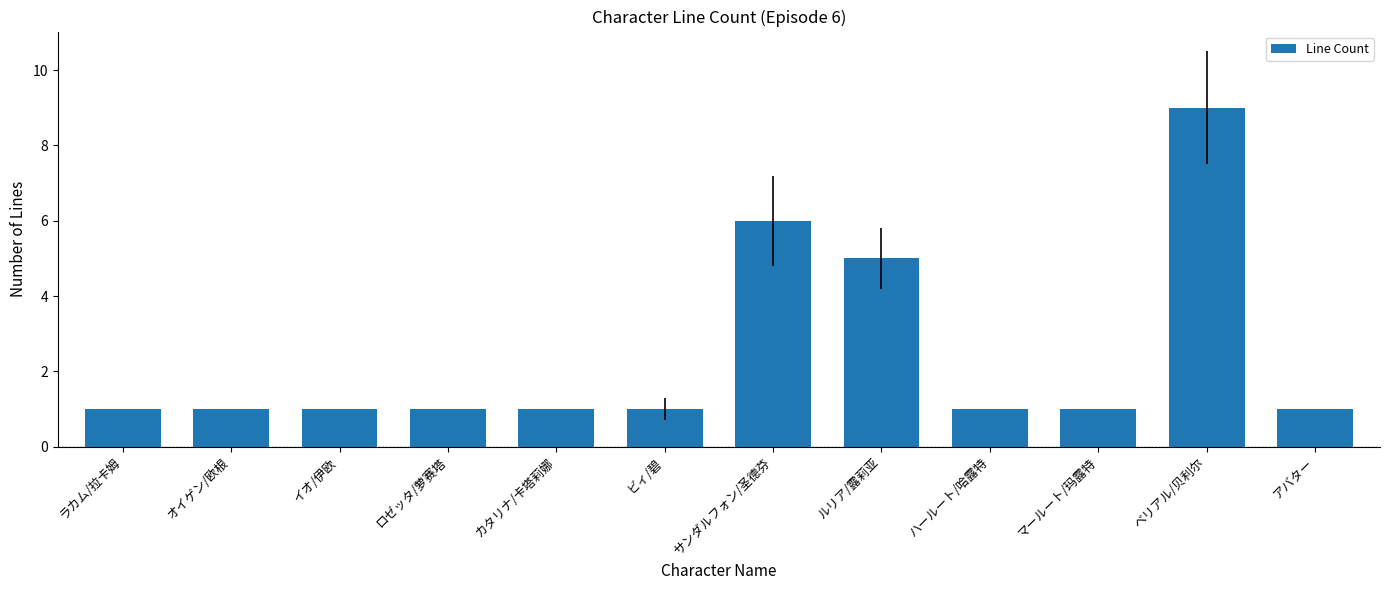

Is it true that the value at ルリア/露莉亚 is 5?

True